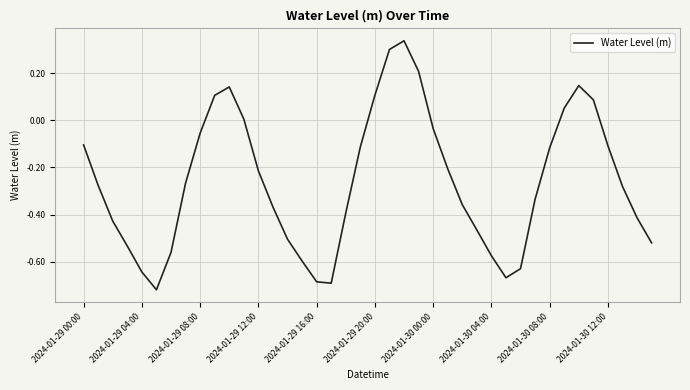

What is the difference between the maximum and minimum values?

1.1